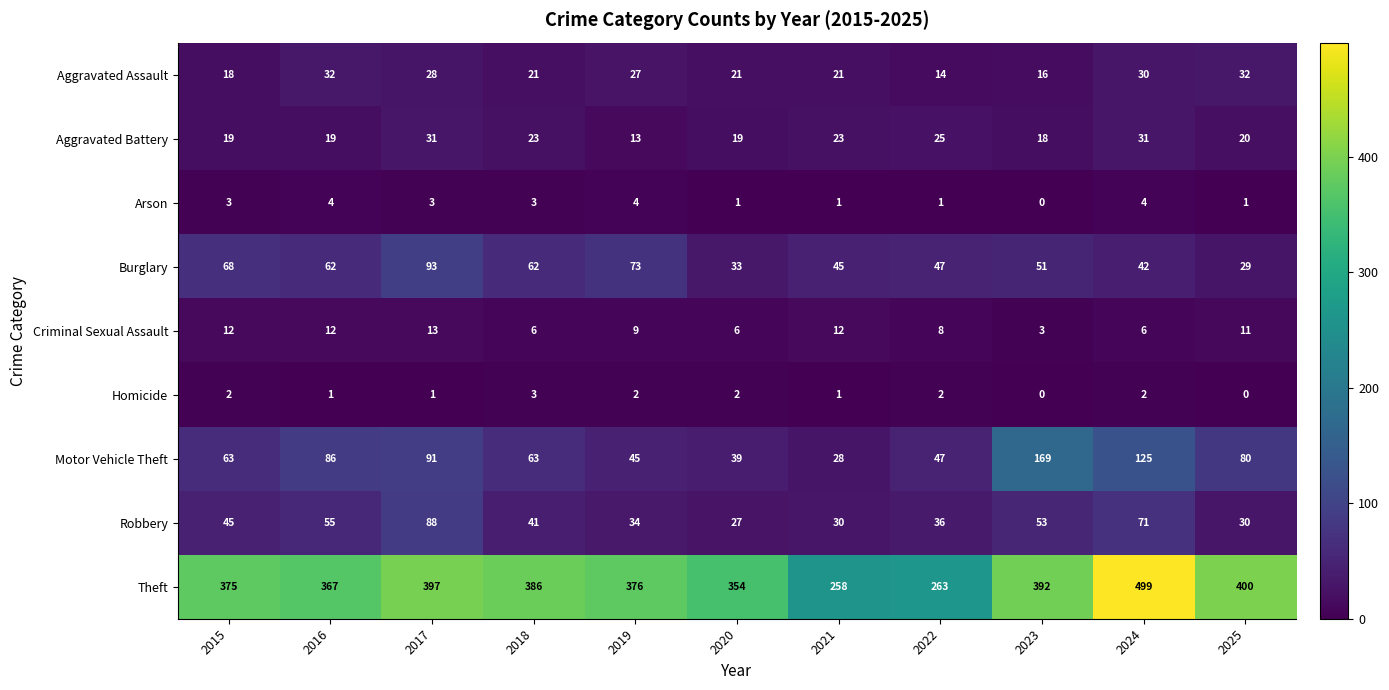

Count the number of data series in this chart.

9